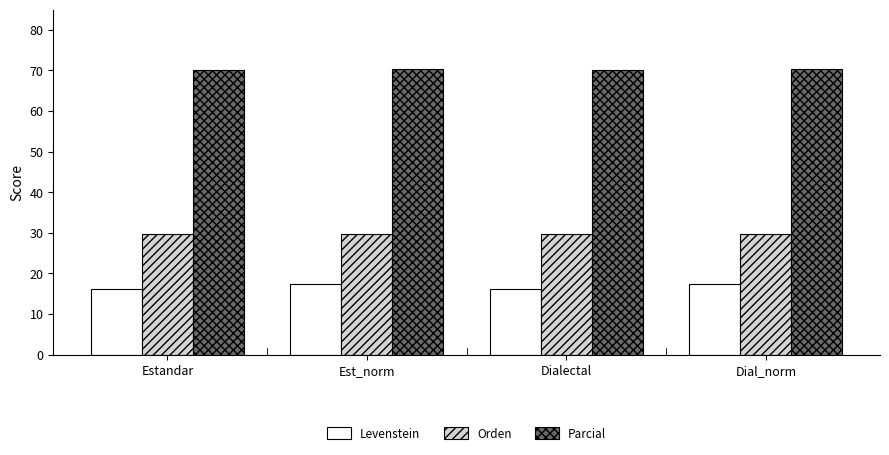

Rank the series by their maximum value, from lowest to highest.

Levenstein, Orden, Parcial